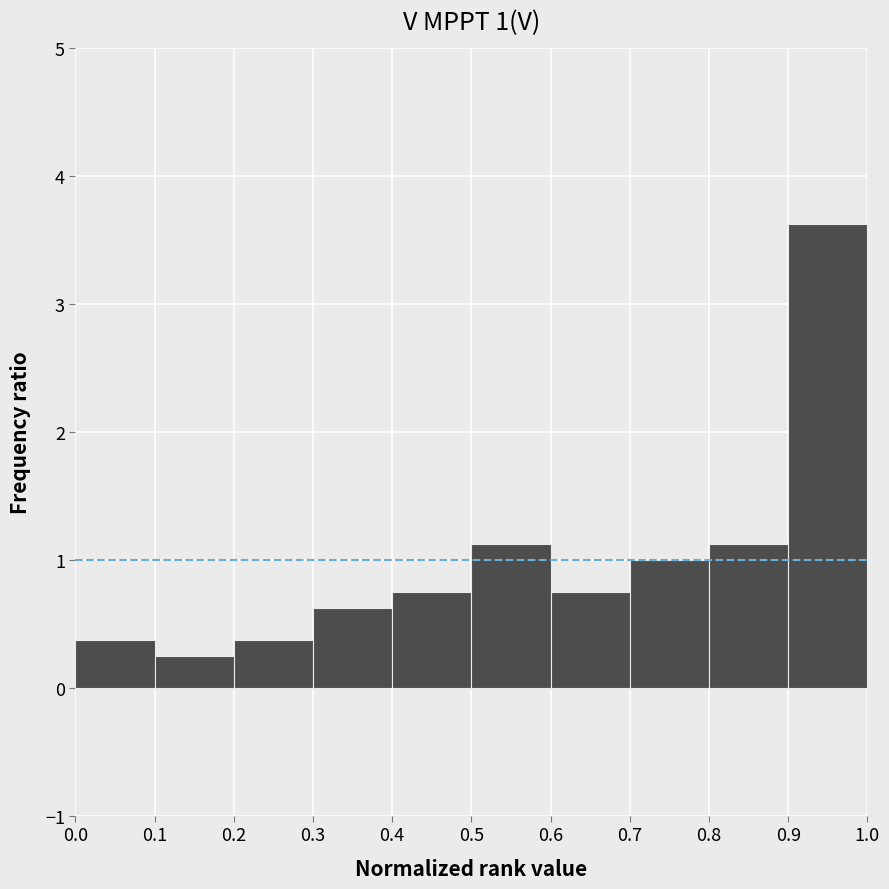

Over which range of the x-axis is the bar tallest?

0.9 to 1.0